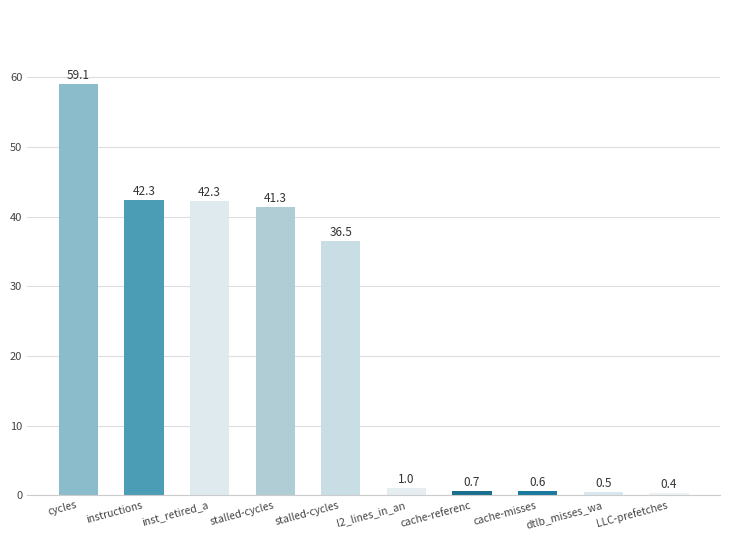

Does the chart contain any negative values?

No